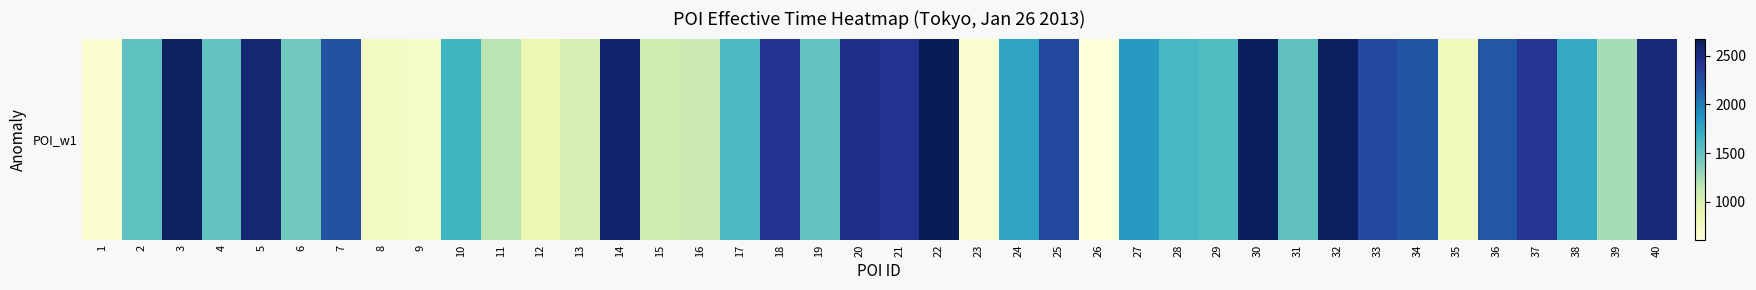

At which label is the value closest to 1640?

10